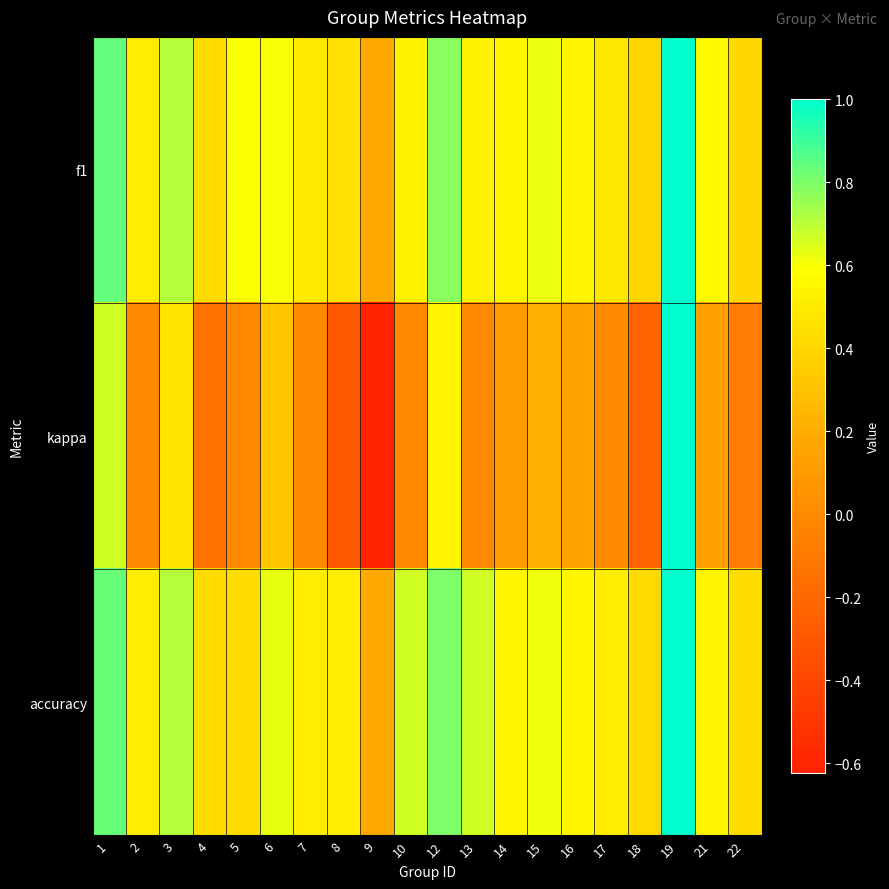

How many data points does each series have?

20